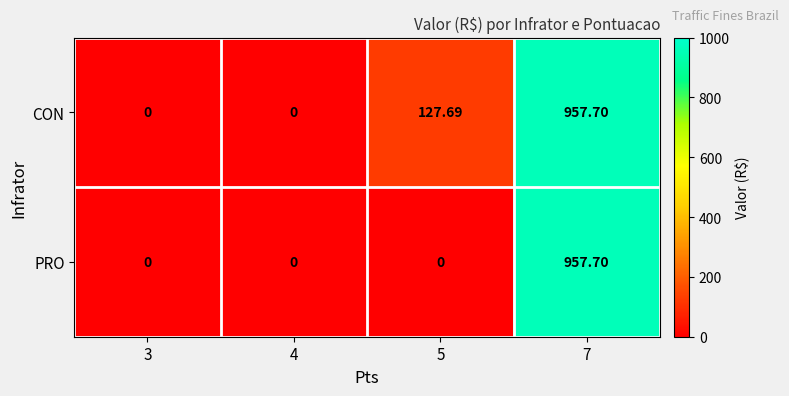

Rank the series by their average value, from lowest to highest.

PRO, CON